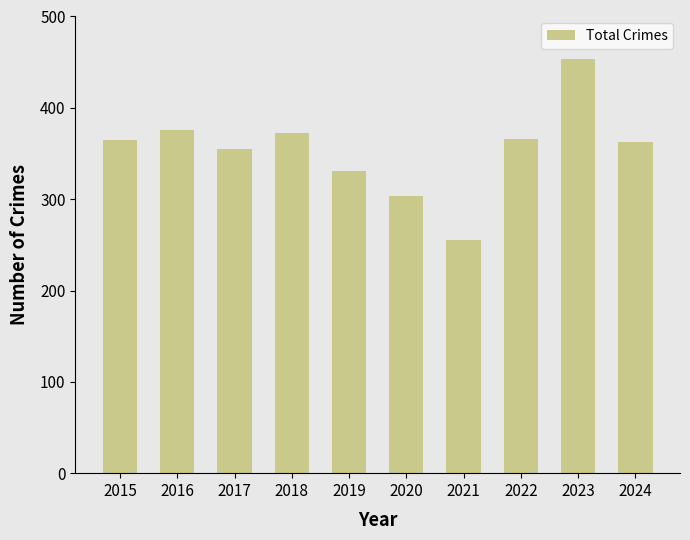

Which label corresponds to the smallest value in the chart?

2021